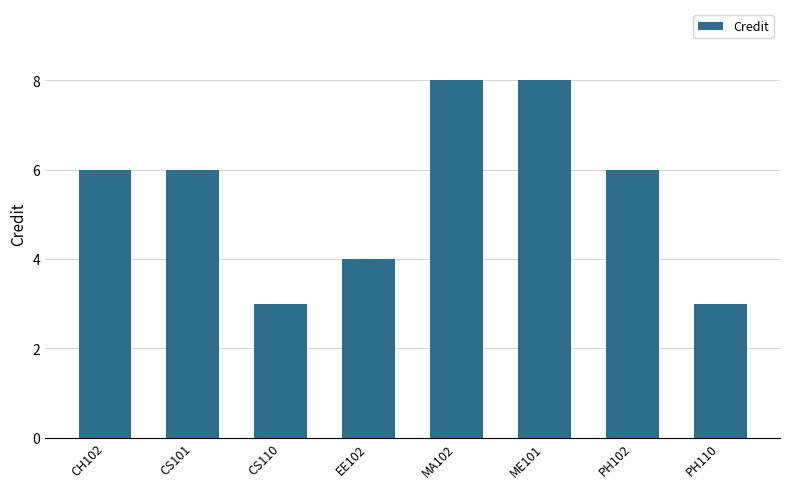

Which has a higher value, ME101 or PH110?

ME101